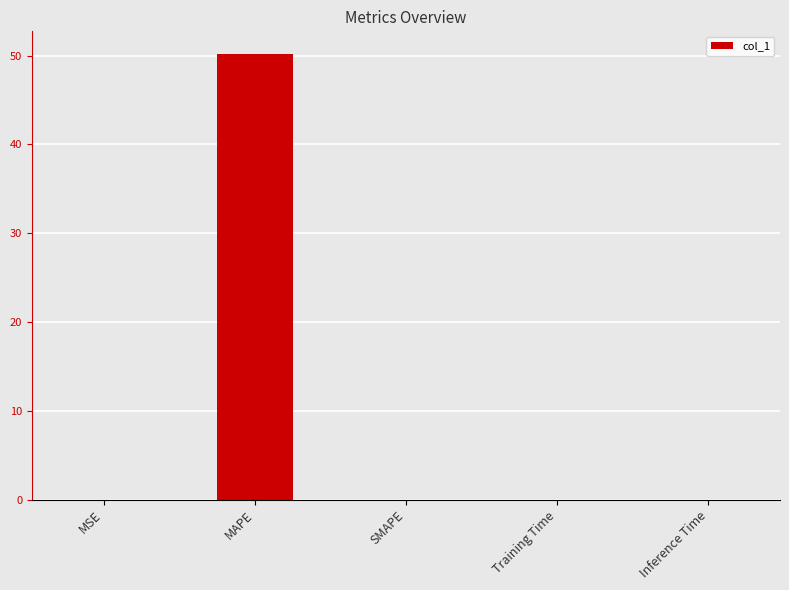

What is the difference between the values at Inference Time and MAPE?

50.2